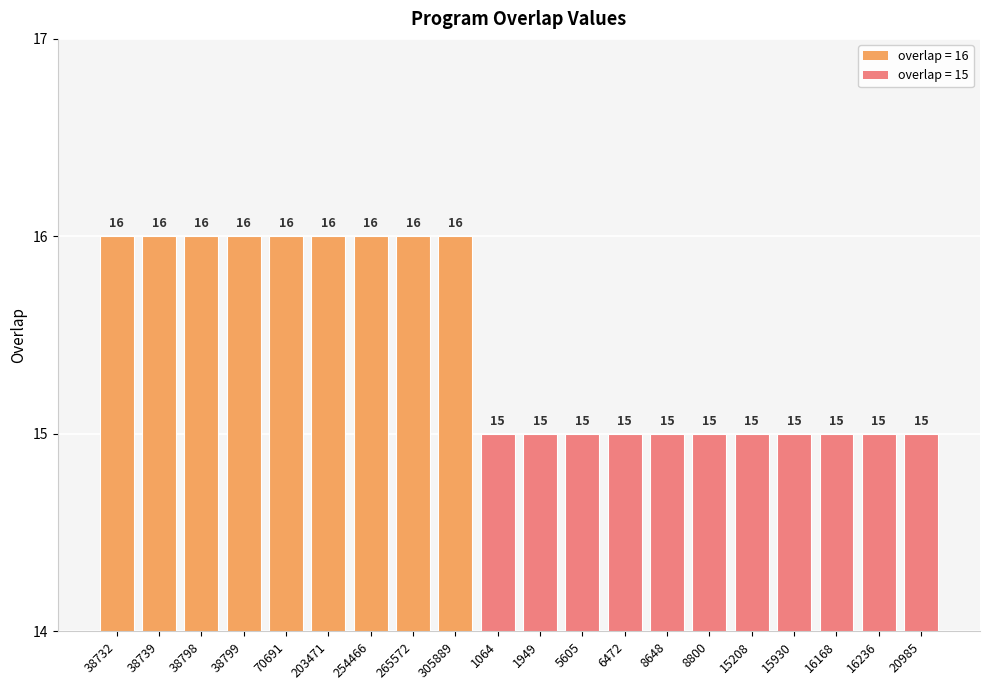

Approximately how many times larger is the value at 15208 compared to 5605?

1.0